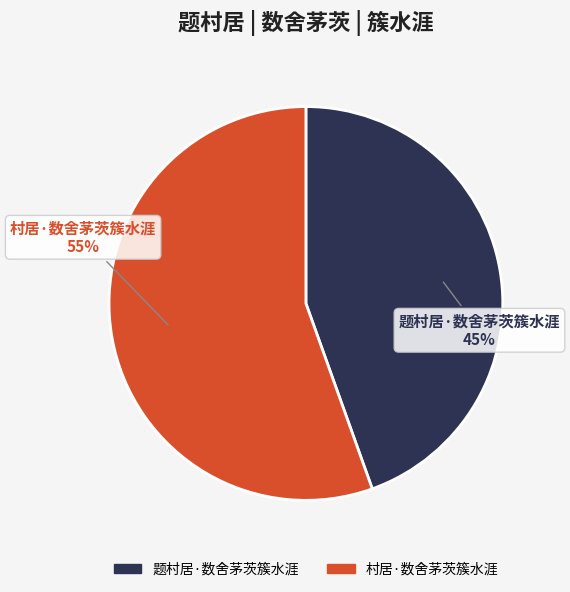

Is it true that 村居·数舍茅茨簇水涯 is 55% of the pie?

True